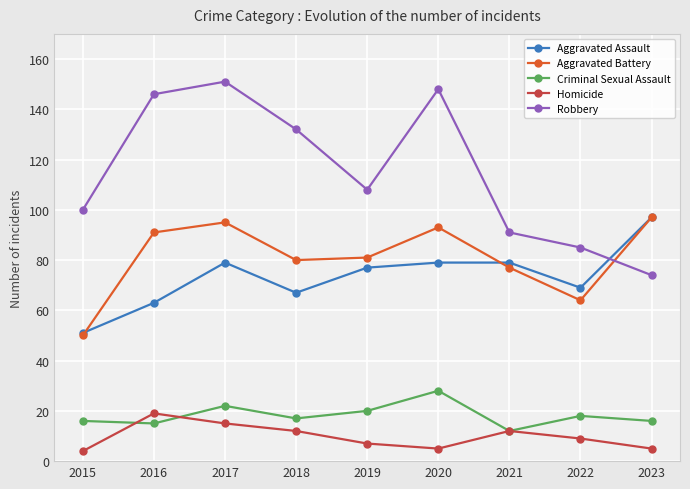

What is the value of the Homicide point at the 1st from the left?

4